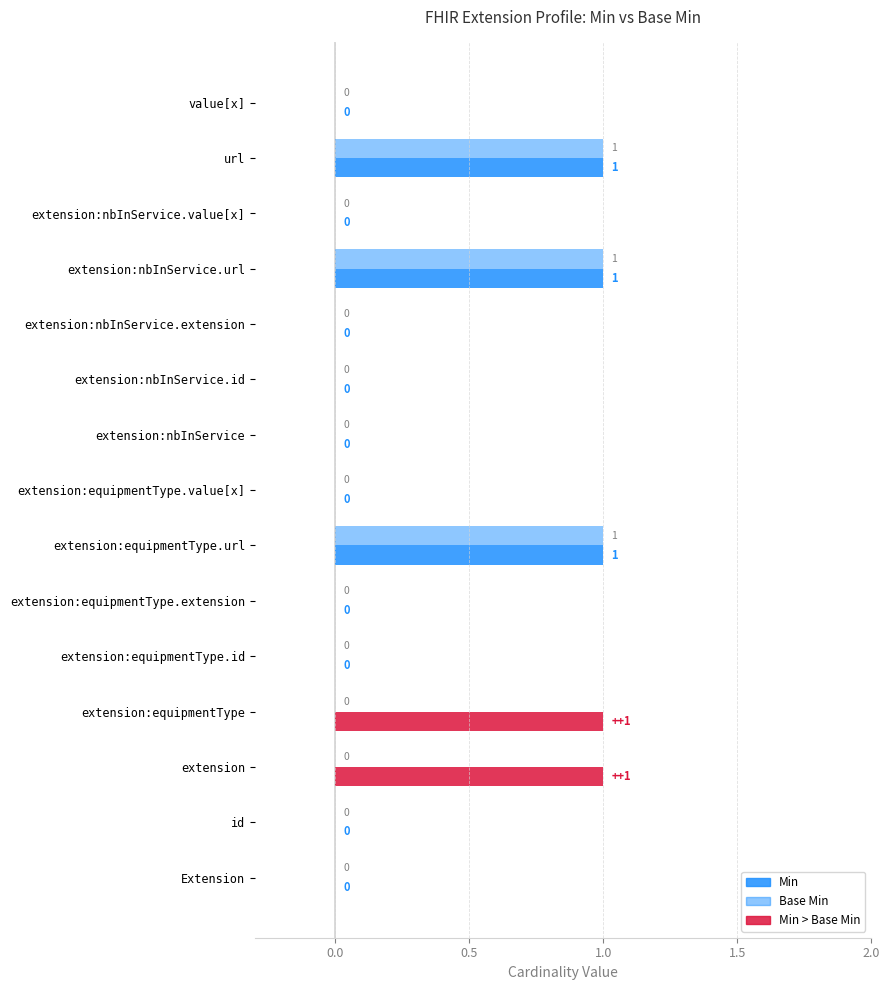

How many data points in Base Min are above 0?

3